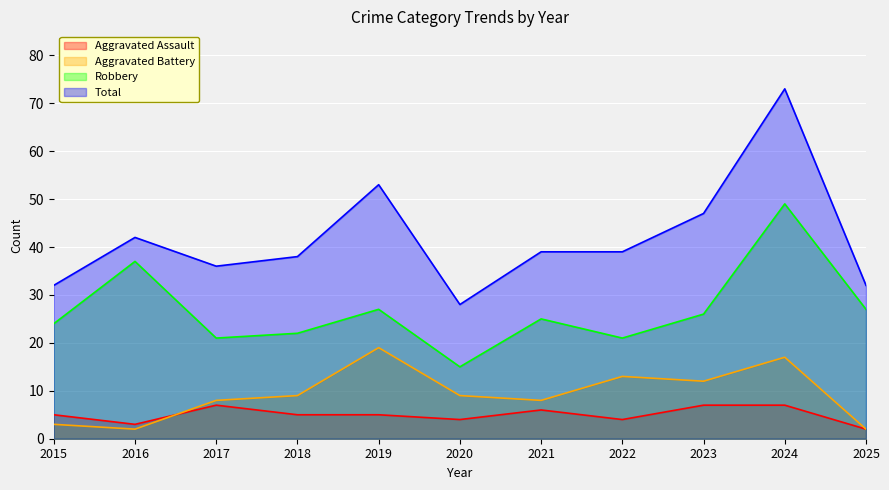

What is the sum of the Aggravated Battery values at 2024 and 2018?

26